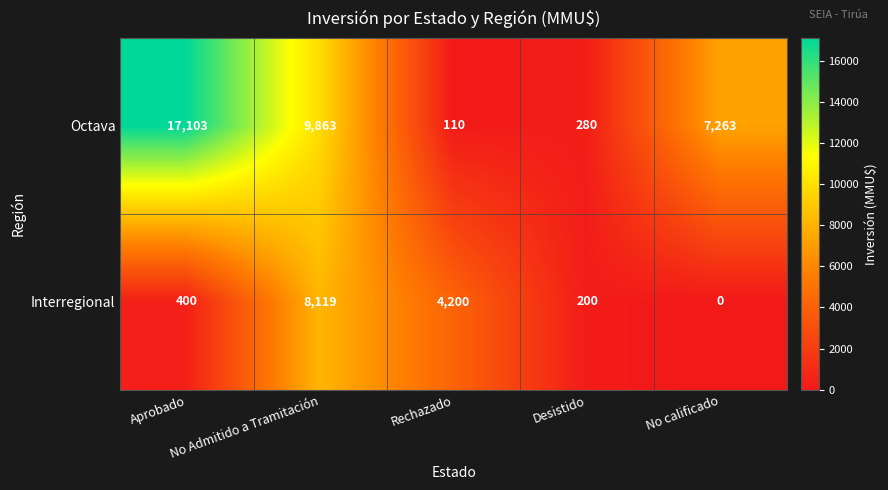

What is the minimum value for Octava?

110